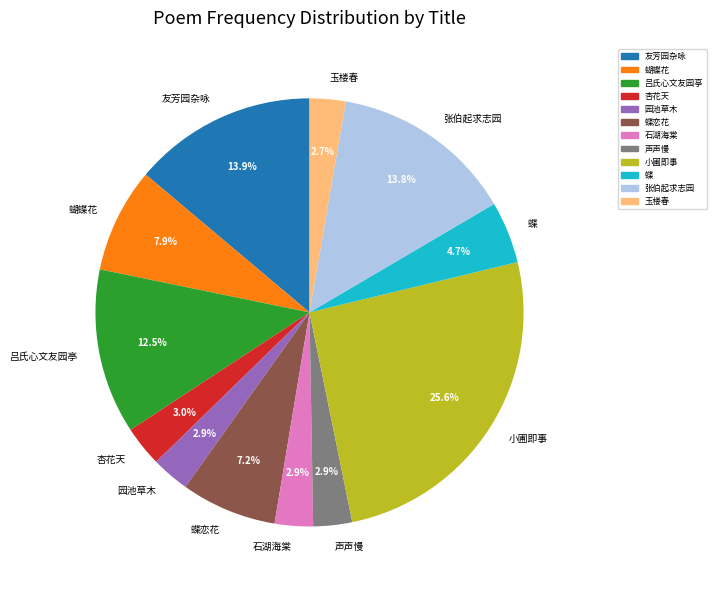

Is the sum of 杏花天 and 蝴蝶花 greater than half?

No